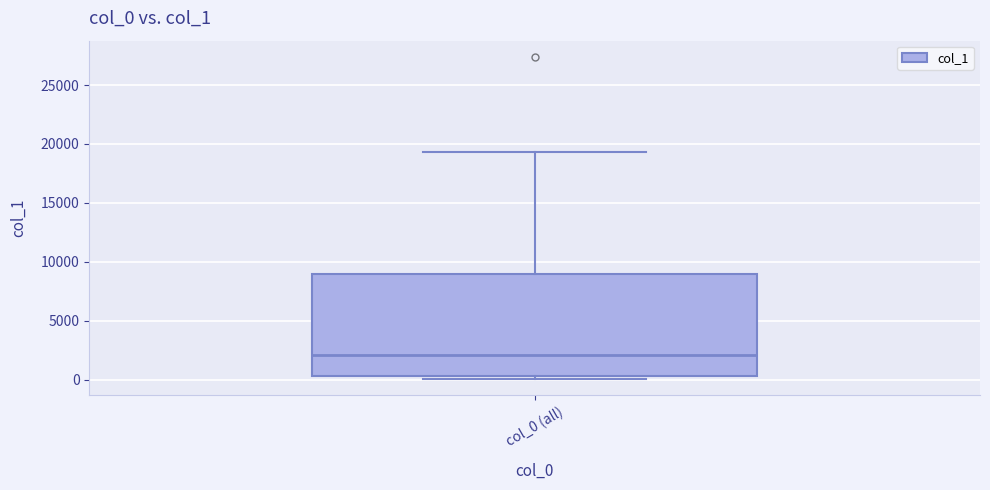

Read this box plot against the y-axis: the position of the median line, the range covered by the box, and the ends of both whiskers. The values are not printed on the chart, so give them approximately, as read against the axis.

median 2000, box 500 to 9000, whiskers 0 to 19500